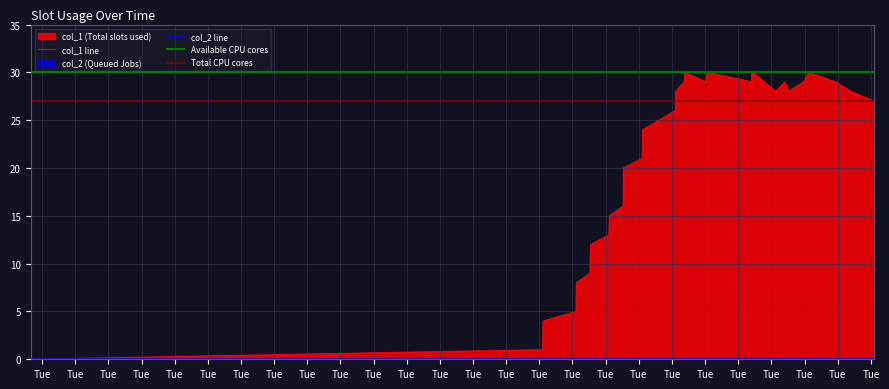

What is the difference between the maximum and second lowest values?

29